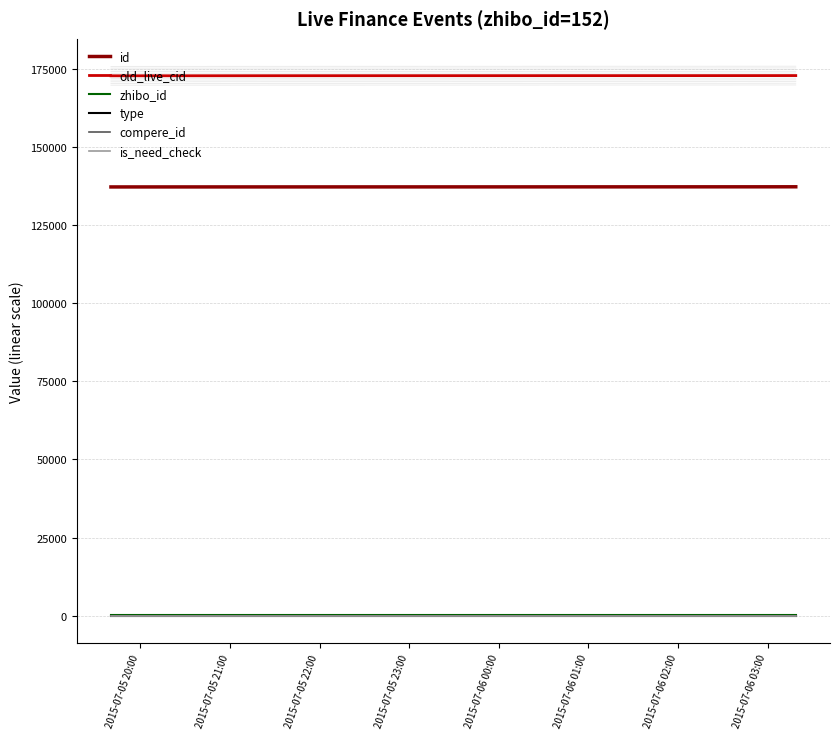

True or false: old_live_cid and zhibo_id intersect in this chart.

False